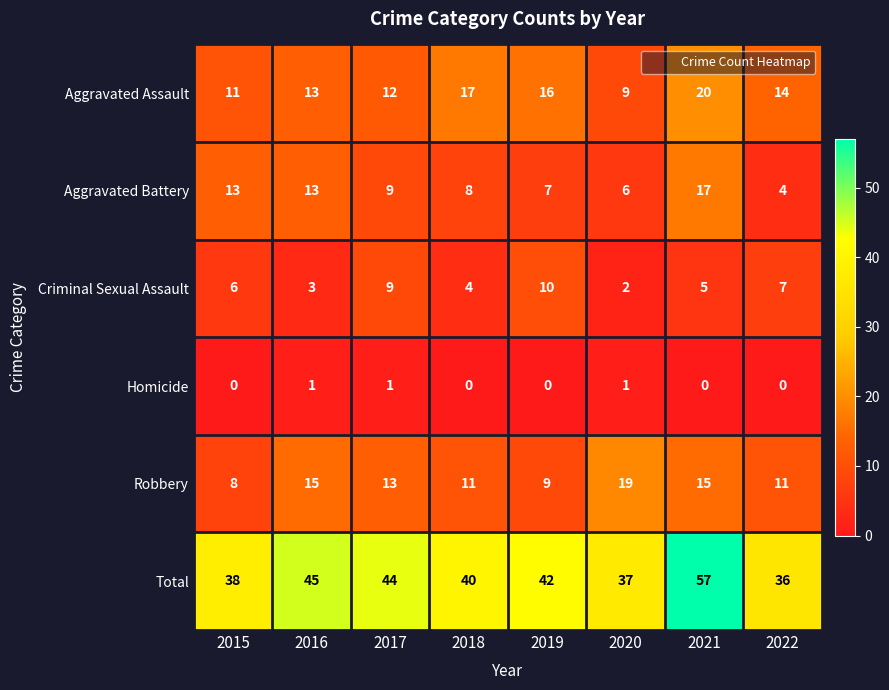

Which series has the largest total across all categories?

Total